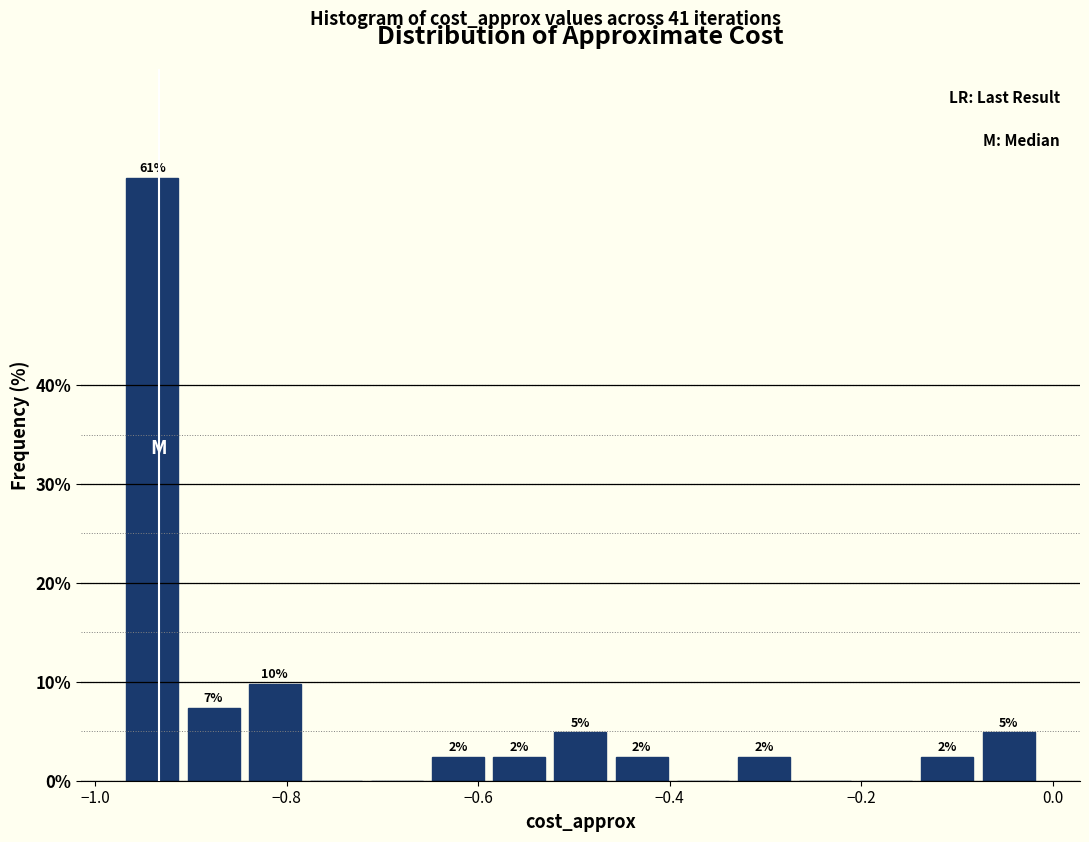

Around what value on the x-axis is the tallest bar? Give the approximate position of its centre, as read against the axis.

-0.94